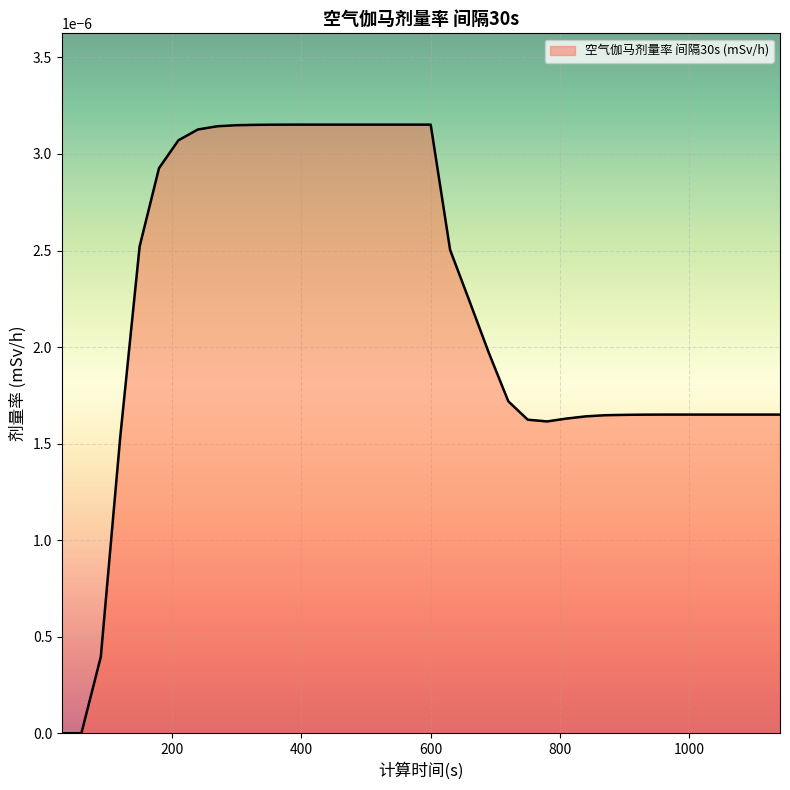

Does the chart display data point markers on the line(s)?

No